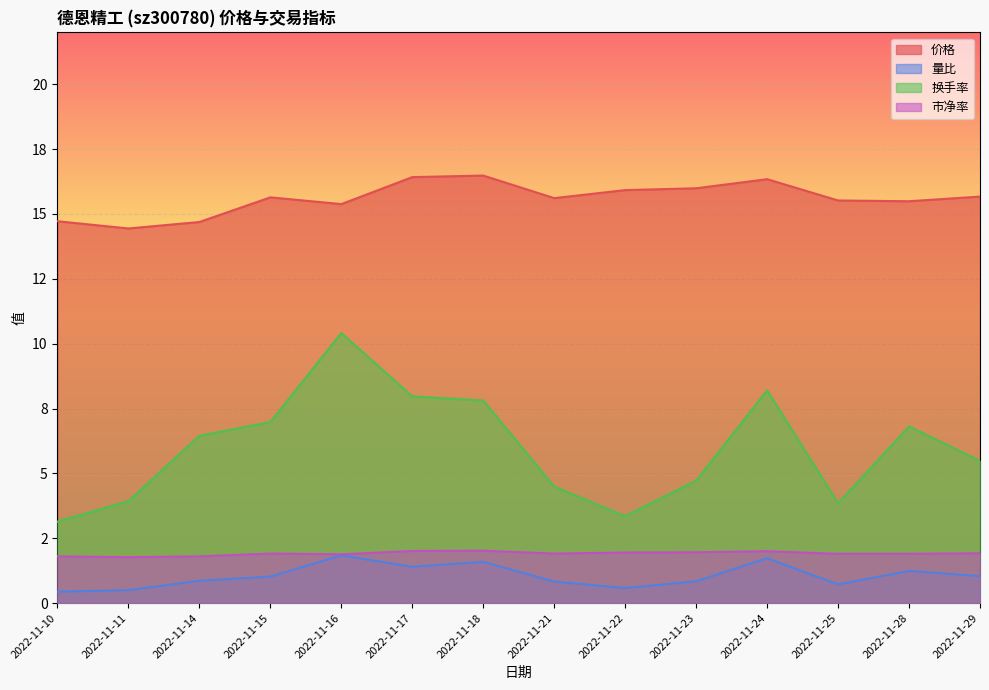

How many lines are shown in the chart?

4